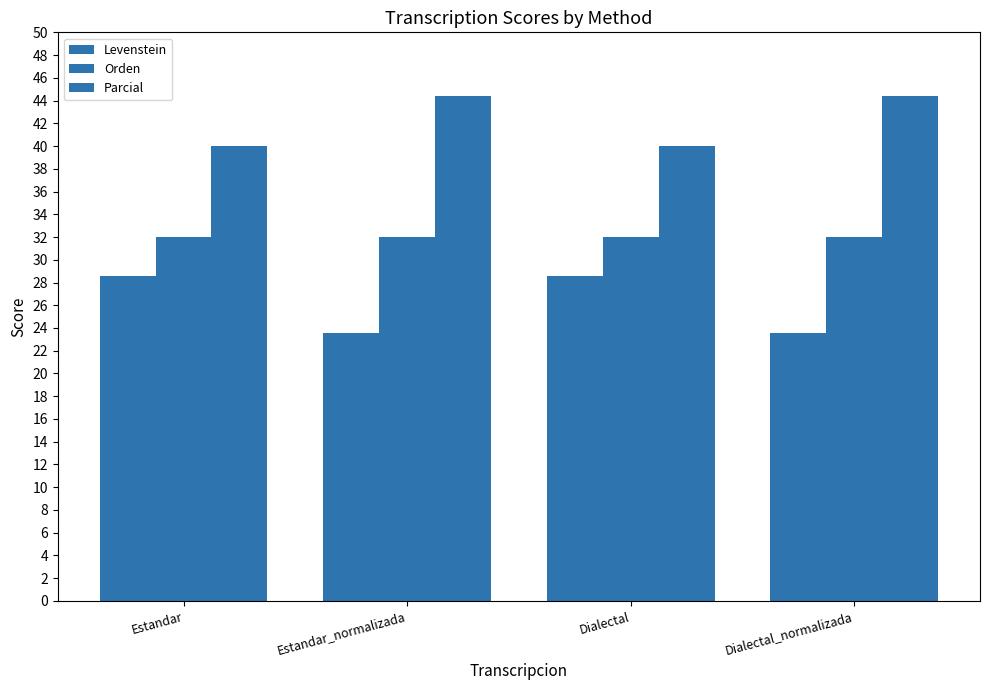

Are the bars grouped side by side (vs. stacked)?

Yes